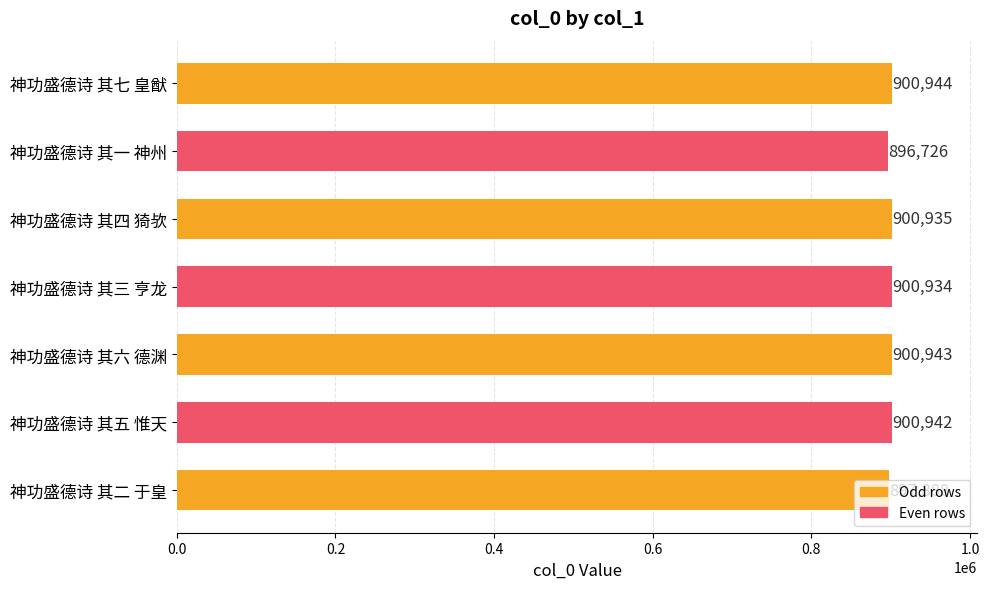

What position from the bottom is 神功盛德诗 其一 神州?

6